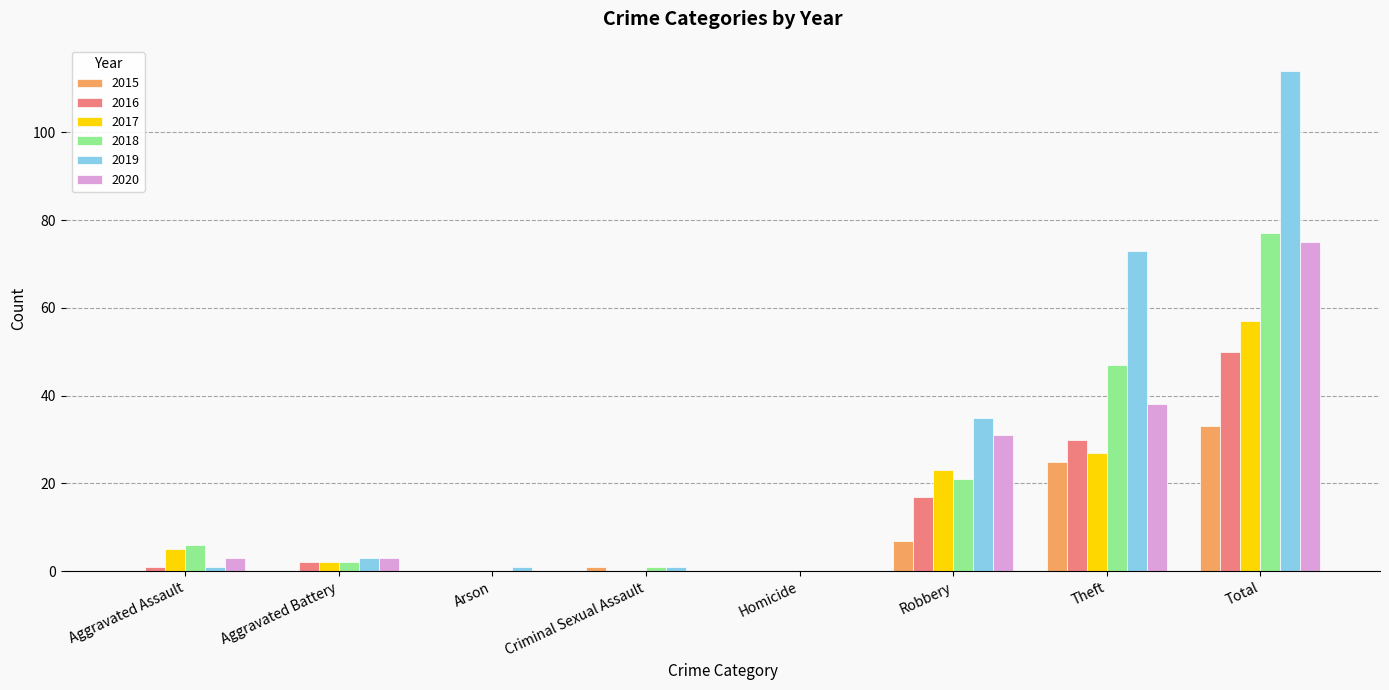

Which series has the largest range (max minus min)?

2019